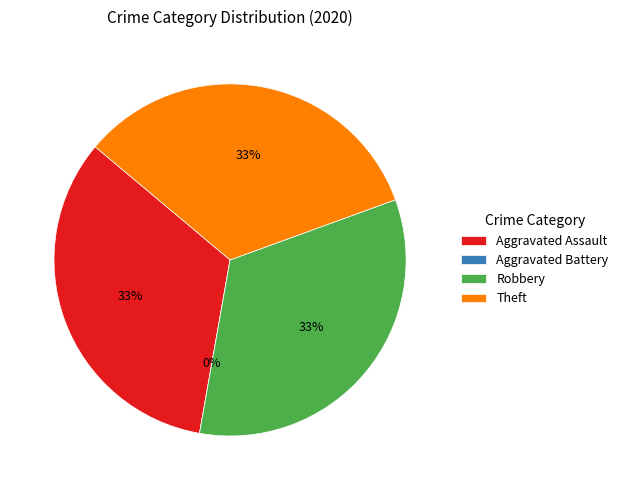

To the nearest percent, what is the combined percentage of Aggravated Battery and Theft?

33%